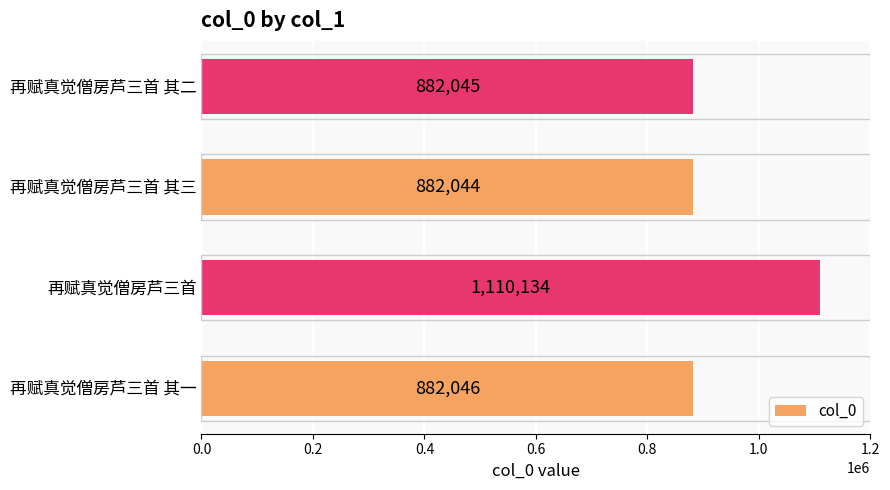

How many series are shown in this chart?

1